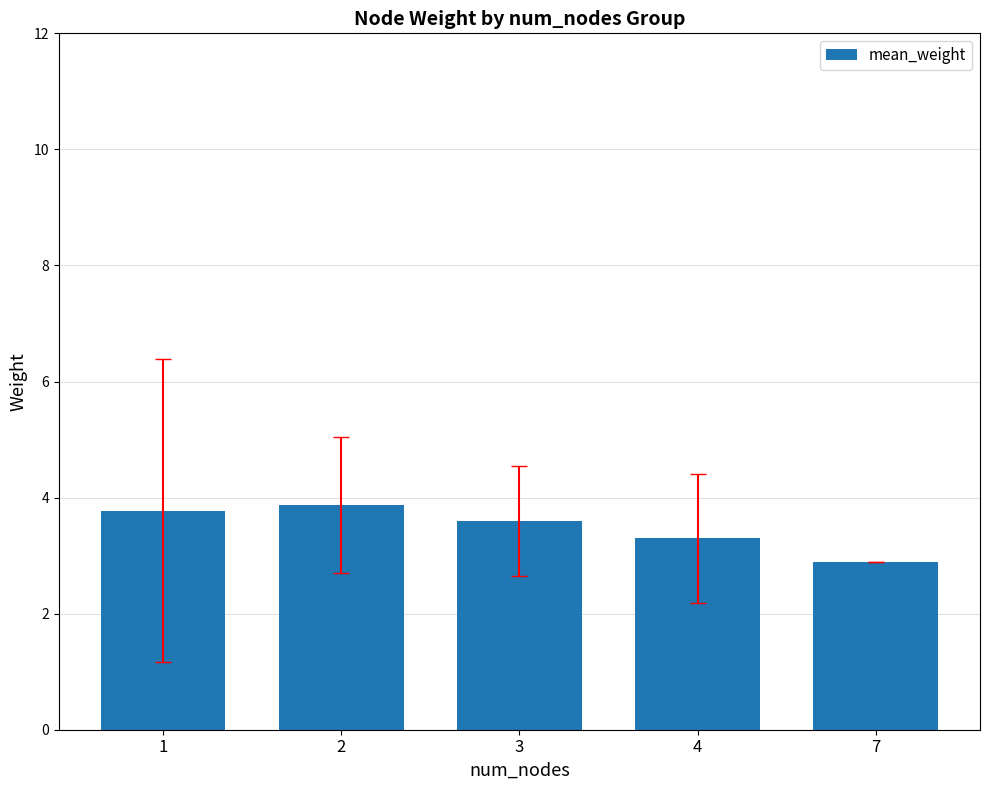

Are the bars horizontal?

No